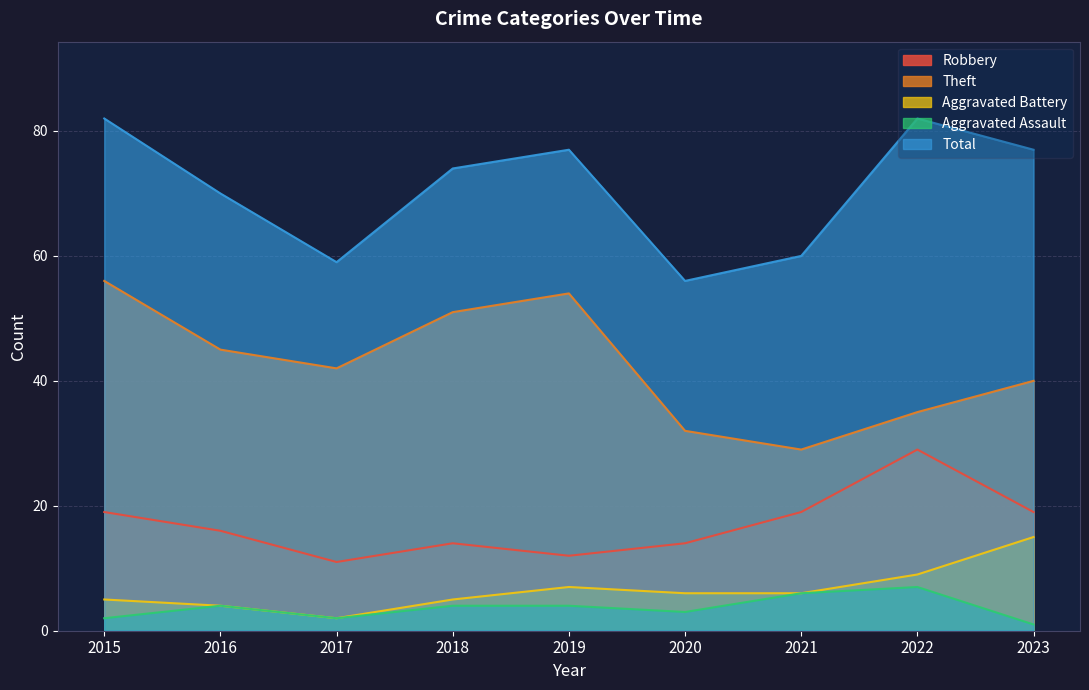

True or false: Aggravated Assault has a value of 1 at 2015.

False